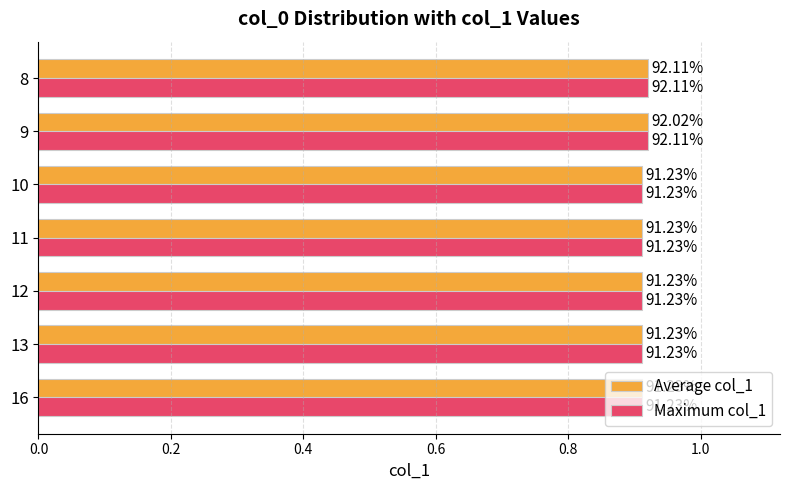

What are all the series names shown in the legend?

Average col_1, Maximum col_1